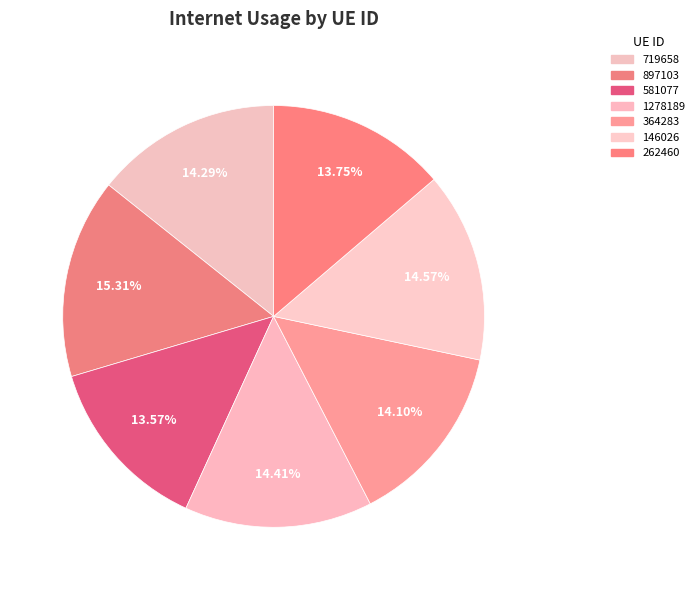

To the nearest percent, what is the difference between the 262460 and 897103 slice percentages?

2%